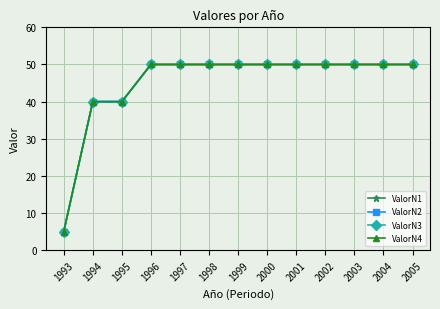

Is it true that ValorN3 equals 69 at 1995?

False